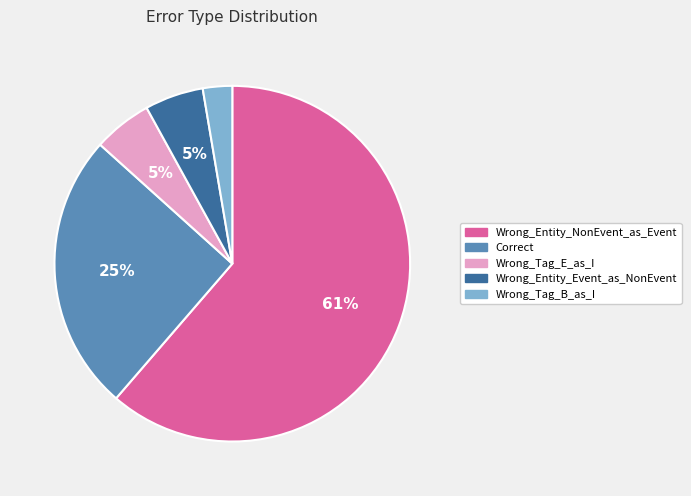

What is the ratio of the value at Wrong_Tag_B_as_I to the value at Correct?

0.1